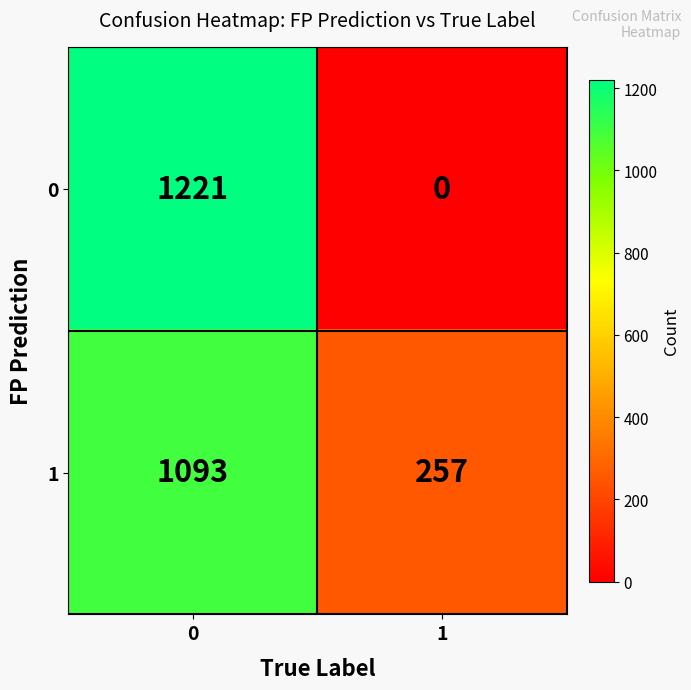

What is the approximate value of 0 at 0, to the nearest 10?

1220